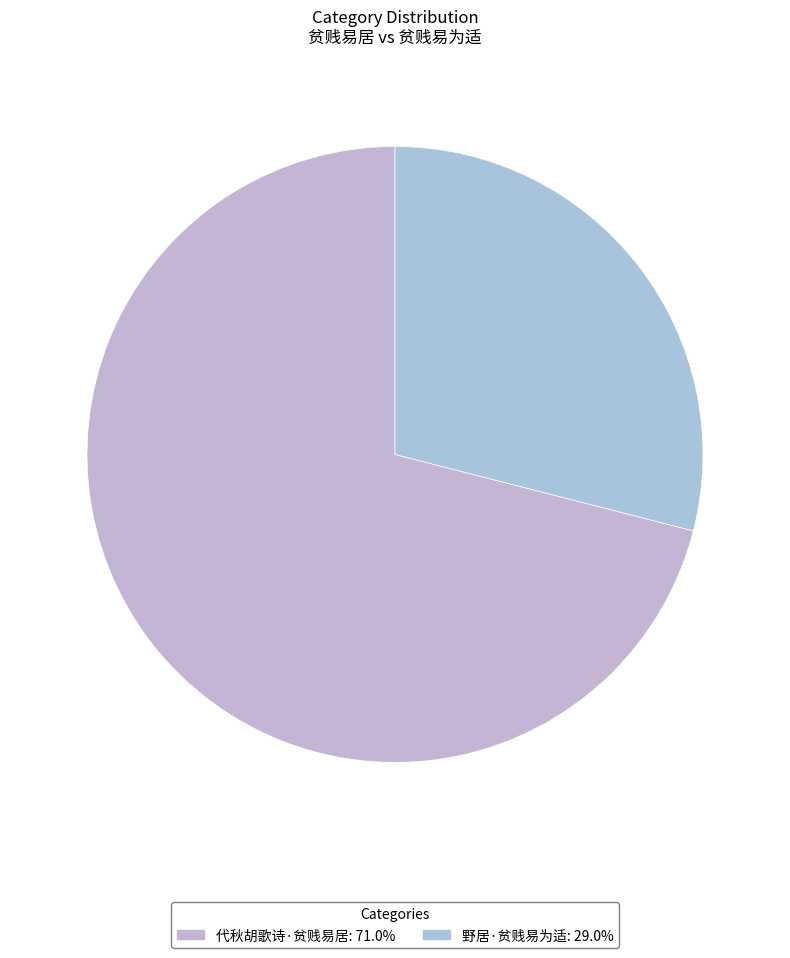

To the nearest percent, what is the combined percentage of 代秋胡歌诗·贫贱易居 and 野居·贫贱易为适?

100%